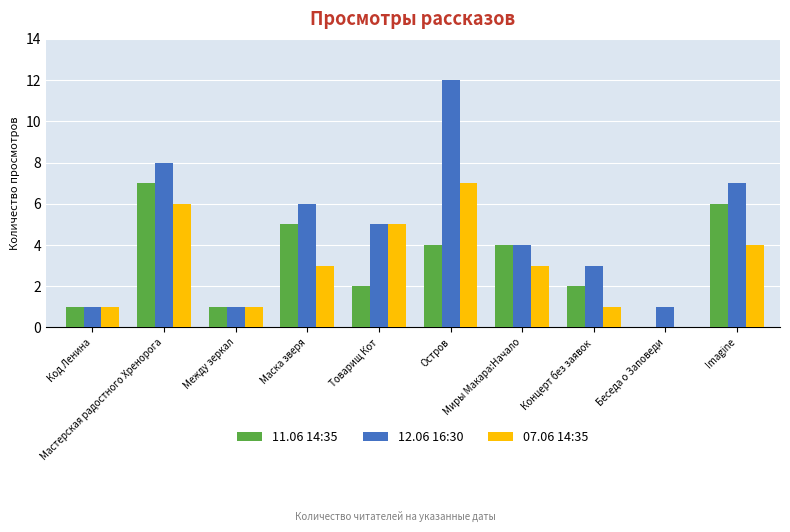

Are the bars horizontal?

No